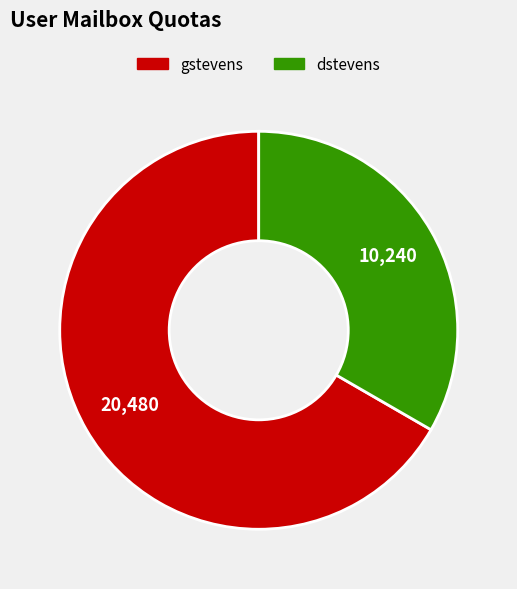

What is the smallest slice in the pie chart?

dstevens